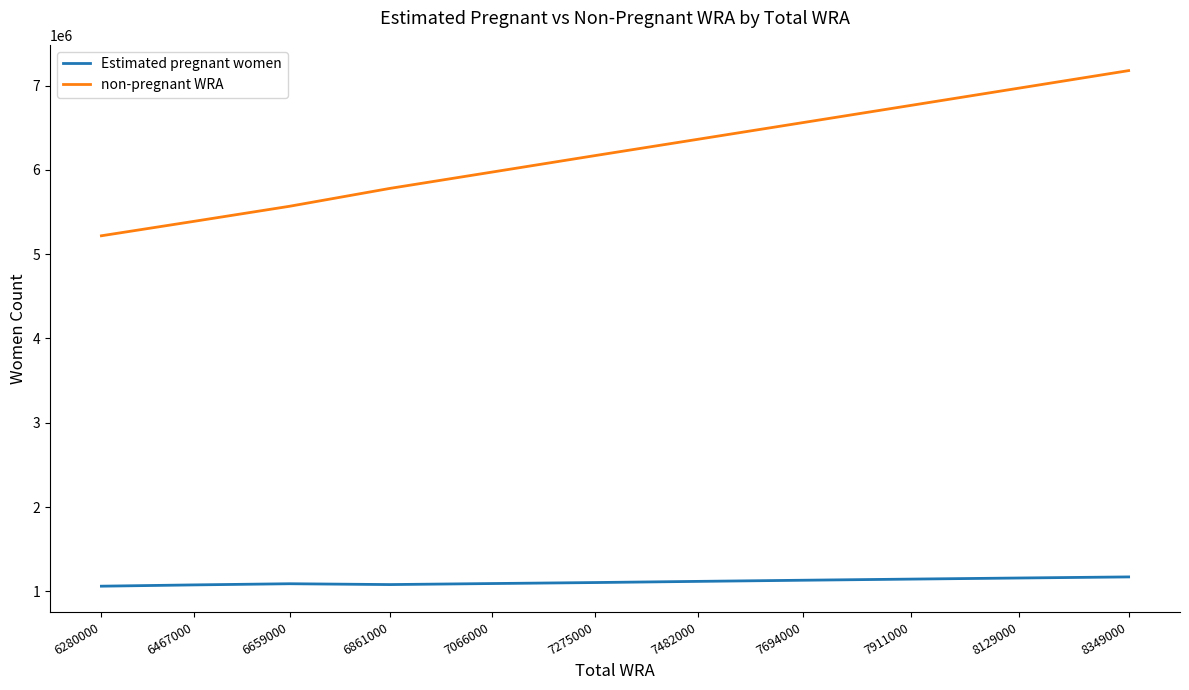

What is the average value of the non-pregnant WRA series?

6175933.1